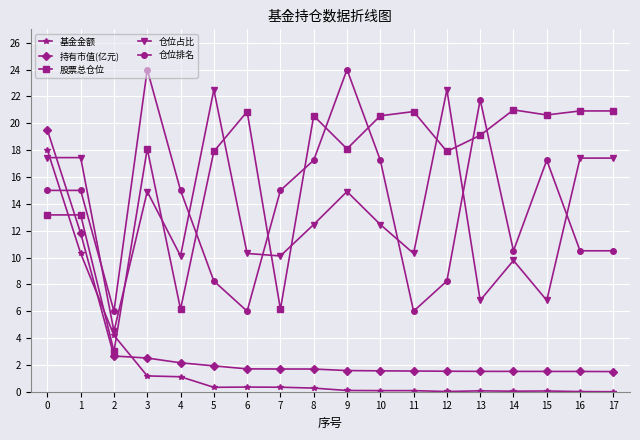

What is the sum of the 仓位占比 values at 17 and 15?

24.2